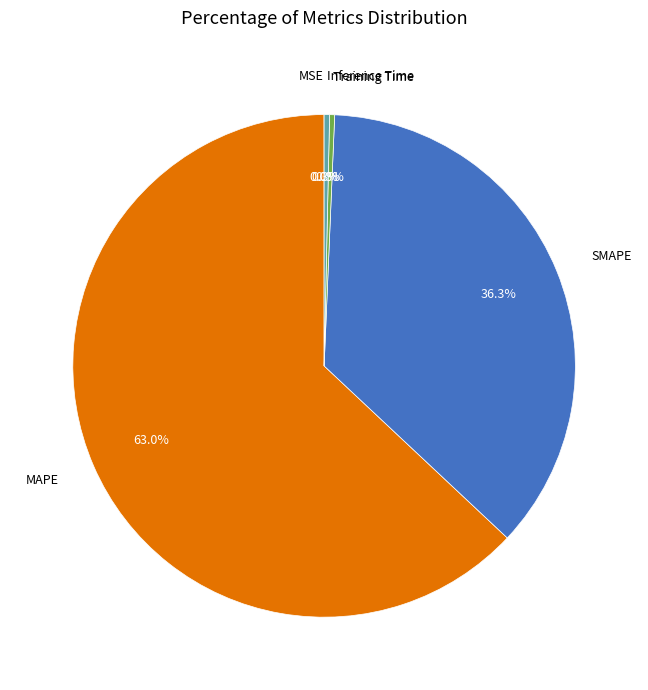

Is there any slice that represents more than half of the pie?

Yes